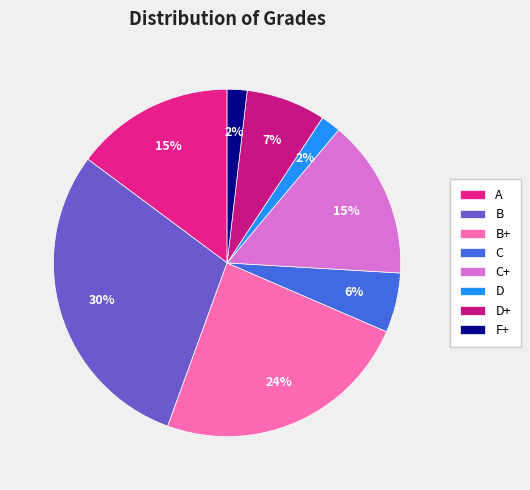

How much of the chart is everything except C+?

85.2%